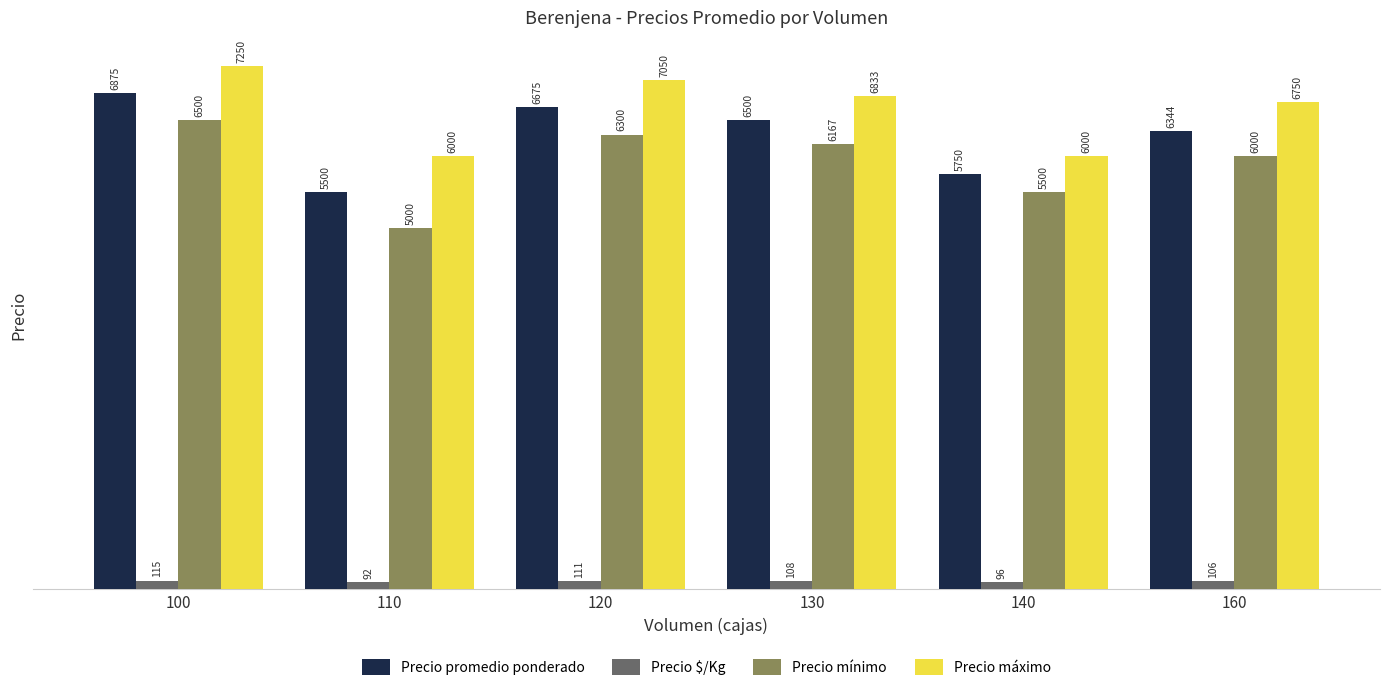

Which series changed the most between 120 and 130?

Precio máximo